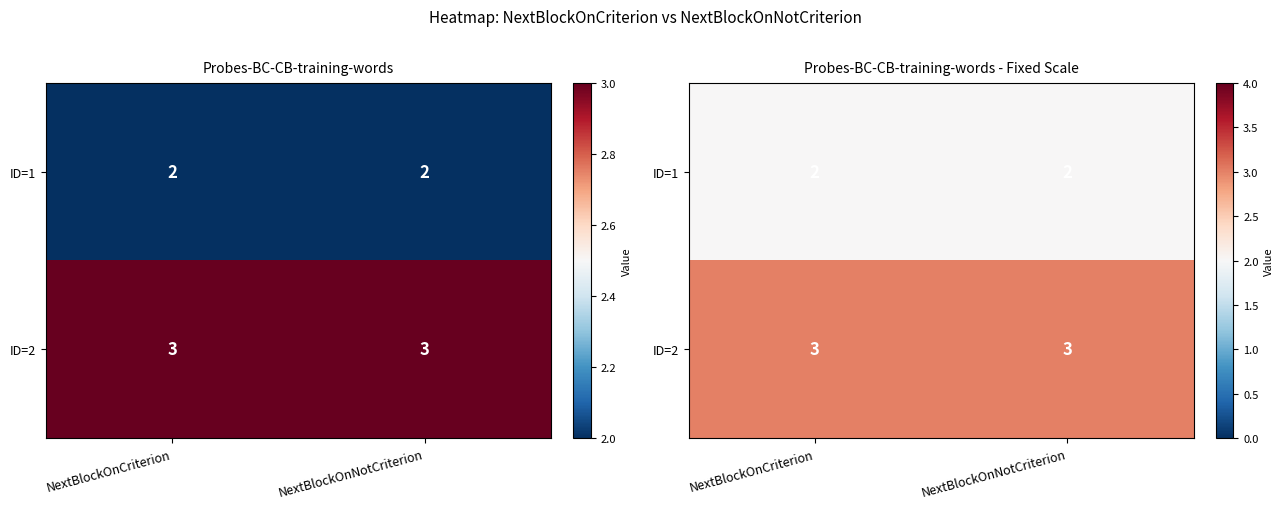

The value of ID=1 at NextBlockOnCriterion is 1. True or false?

False